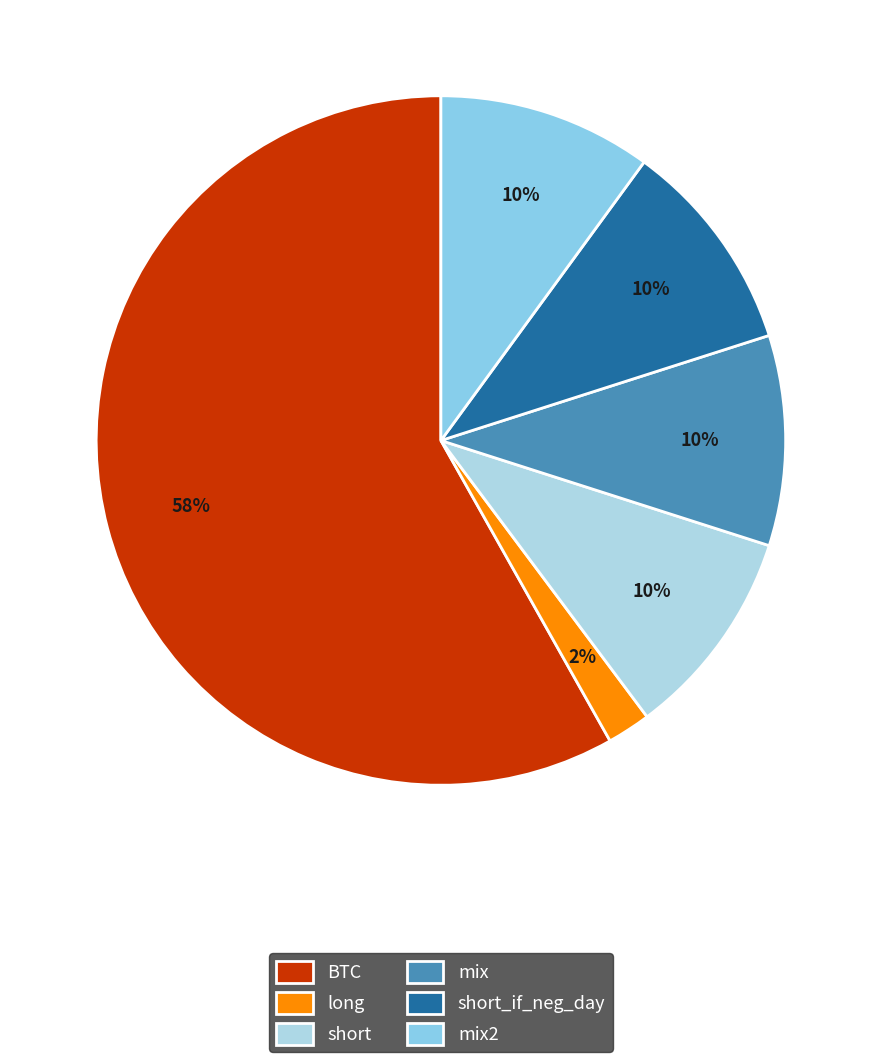

To the nearest percent, what portion does BTC represent?

58%